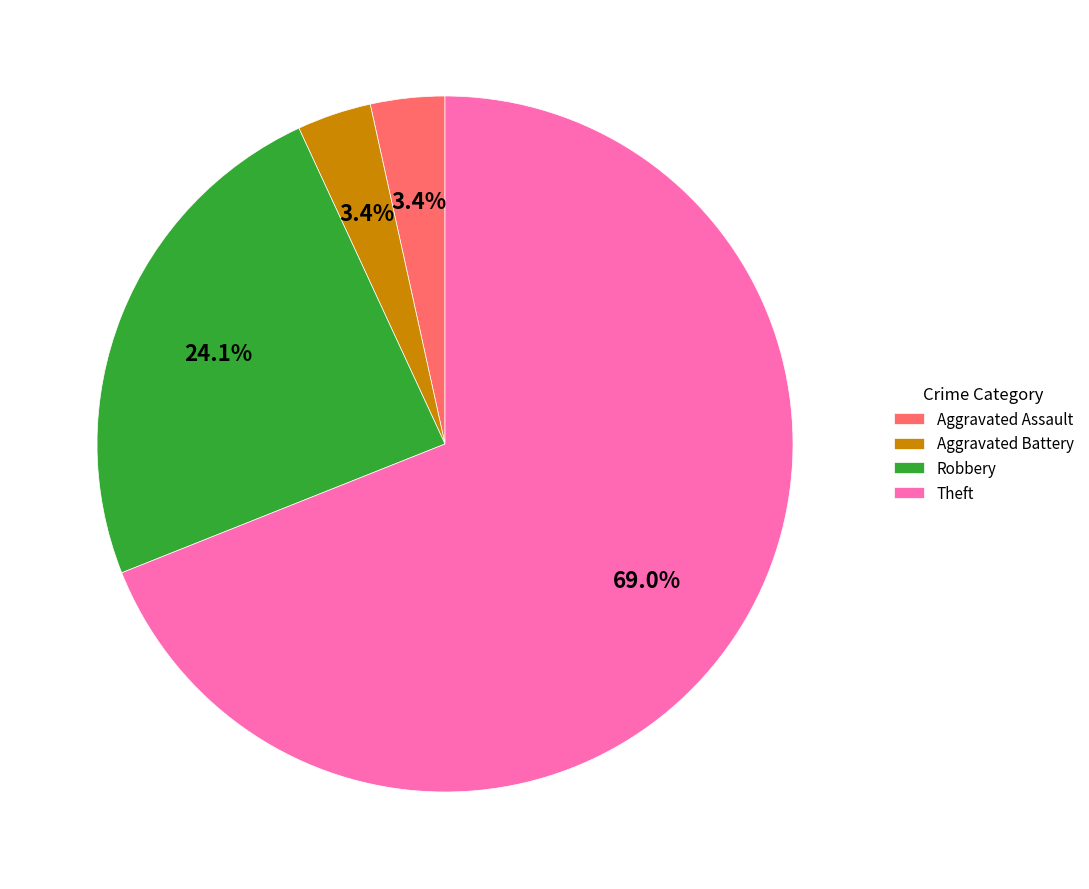

What is the largest slice in the pie chart?

Theft